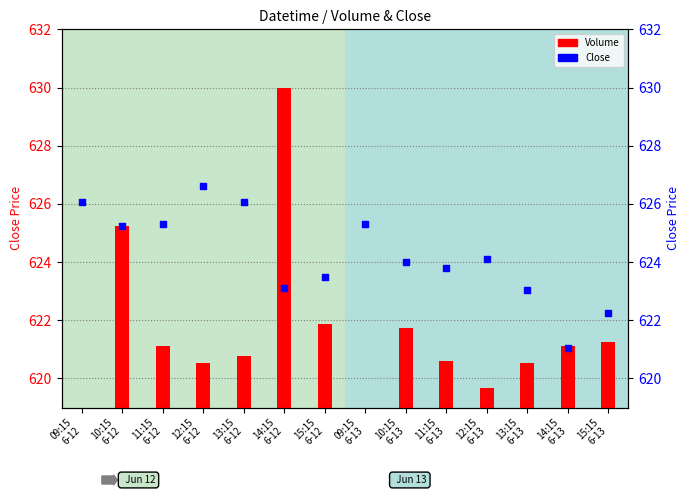

Approximately how many times larger is the value at 15:15
6-13 compared to 10:15
6-12?

1.0